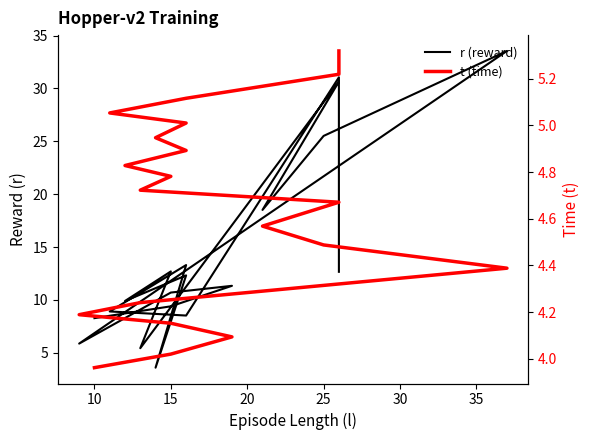

Where is t (time) nearest to the value 4?

15